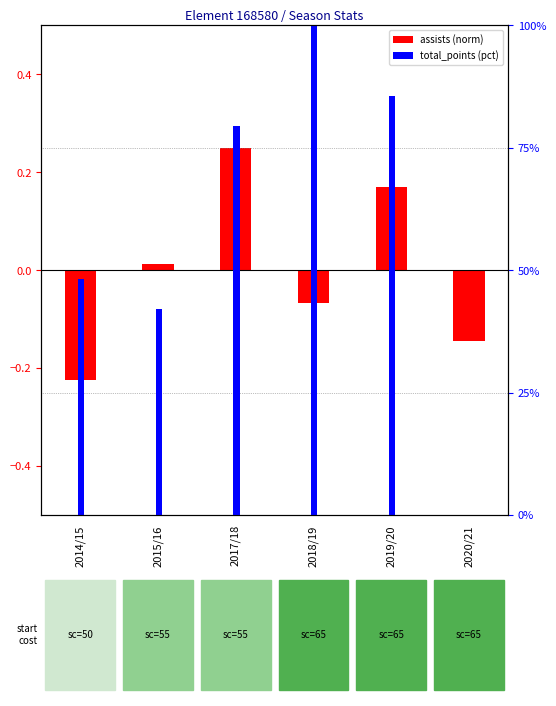

Rank the series by their maximum value, from lowest to highest.

assists (norm), total_points (pct)